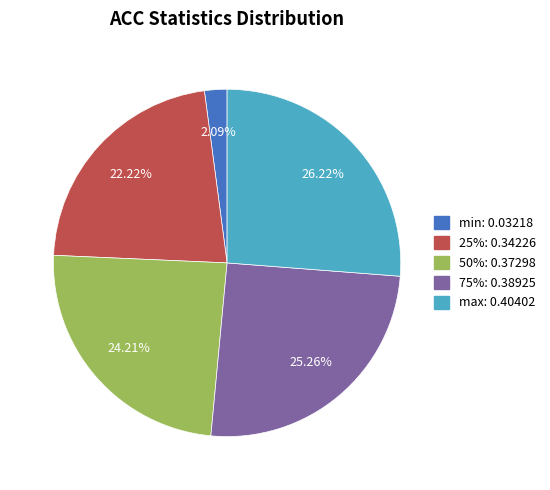

Does any single category account for the majority?

No